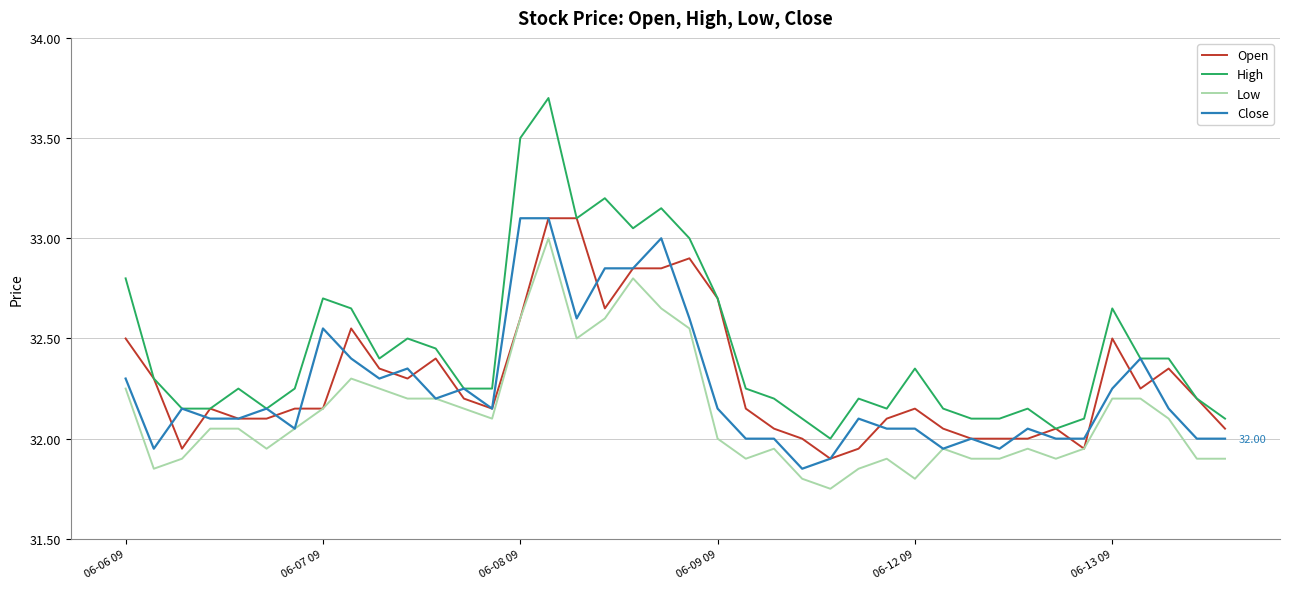

True or false: High and Low intersect in this chart.

False